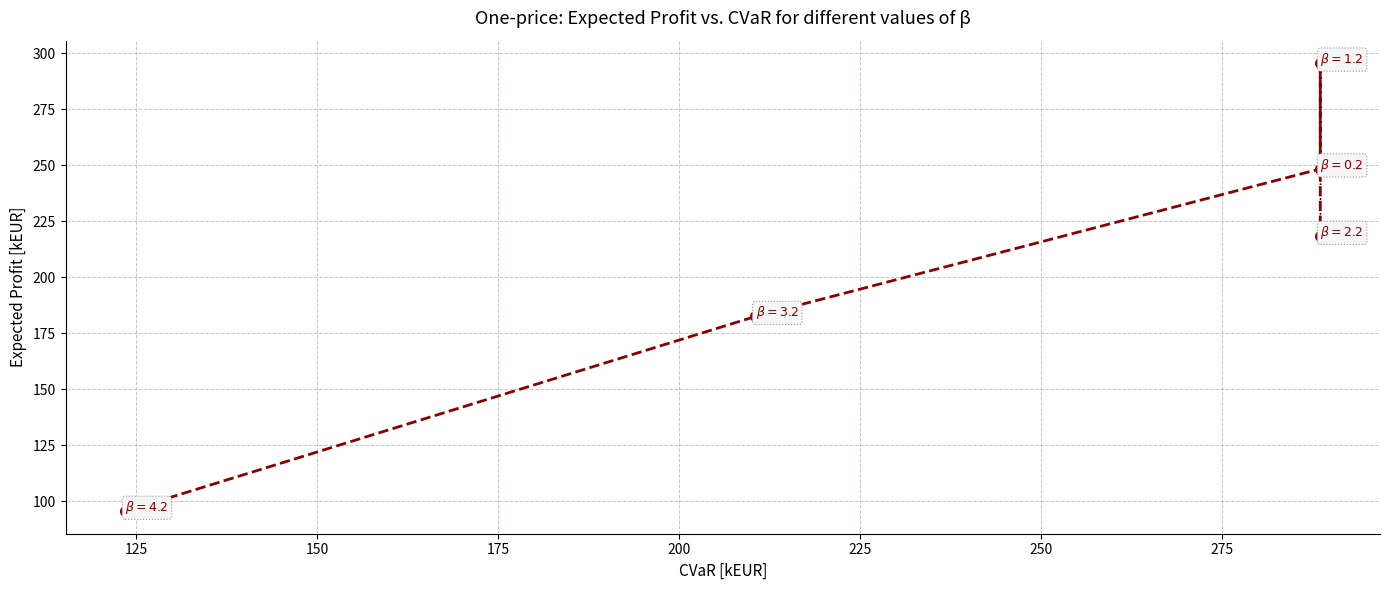

What is the sum of all values?

1039.9